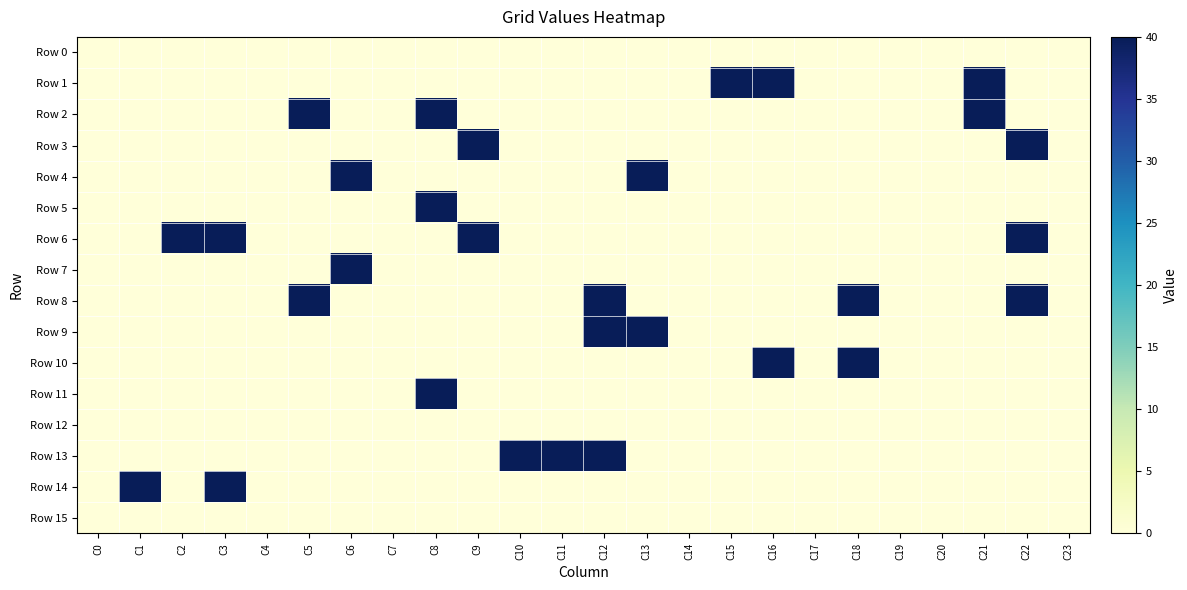

Count the number of data series in this chart.

16